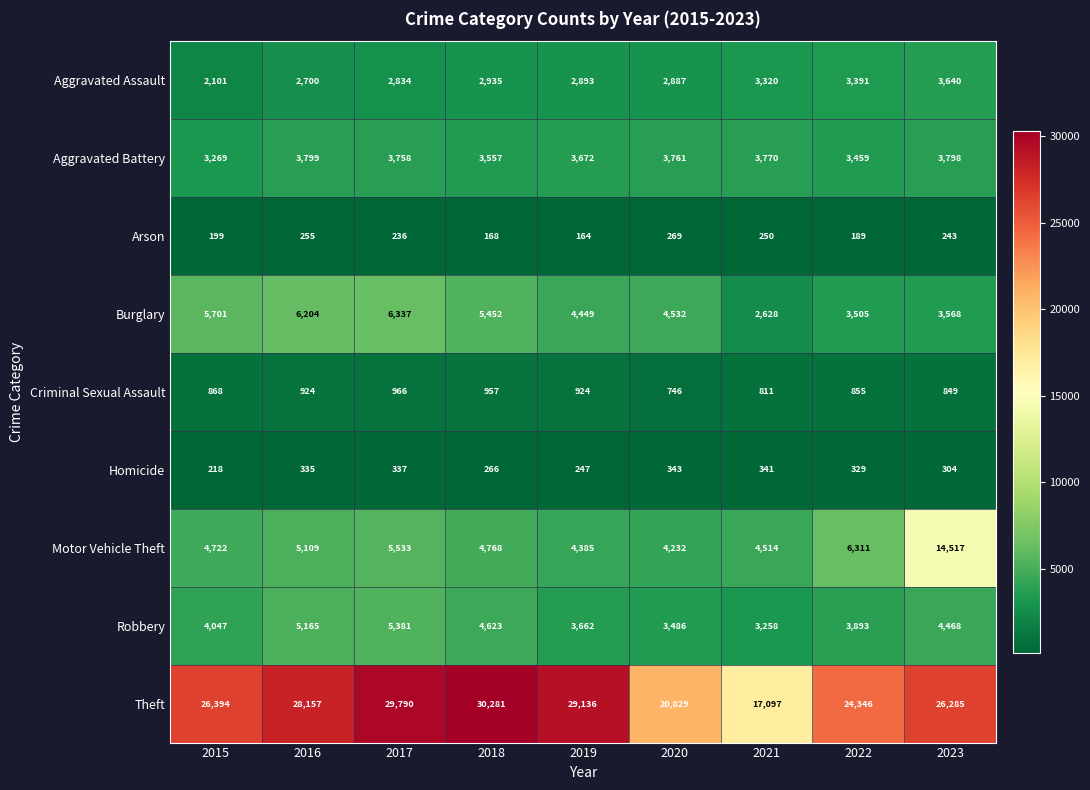

Rank the series by their maximum value, from lowest to highest.

Arson, Homicide, Criminal Sexual Assault, Aggravated Assault, Aggravated Battery, Robbery, Burglary, Motor Vehicle Theft, Theft